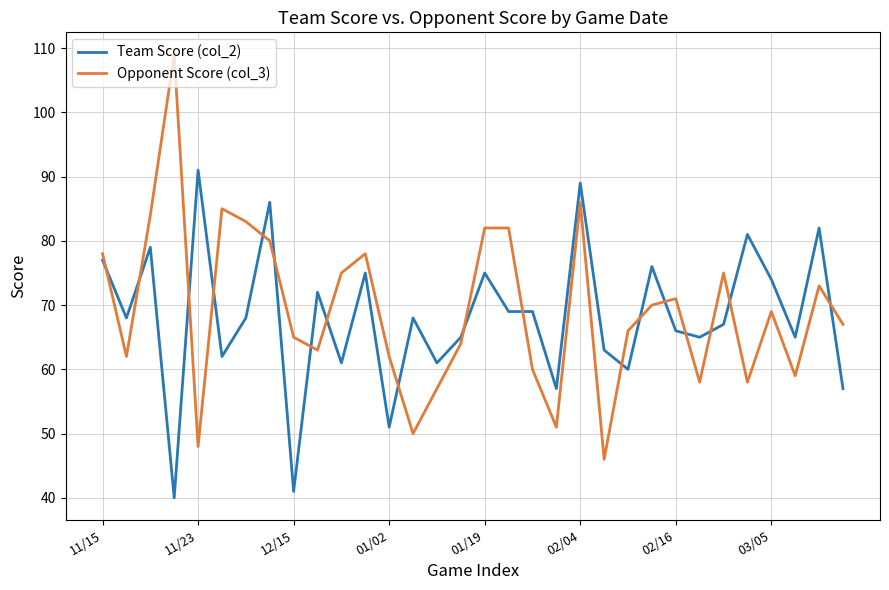

Rank the series by their maximum value, from highest to lowest.

Opponent Score (col_3), Team Score (col_2)